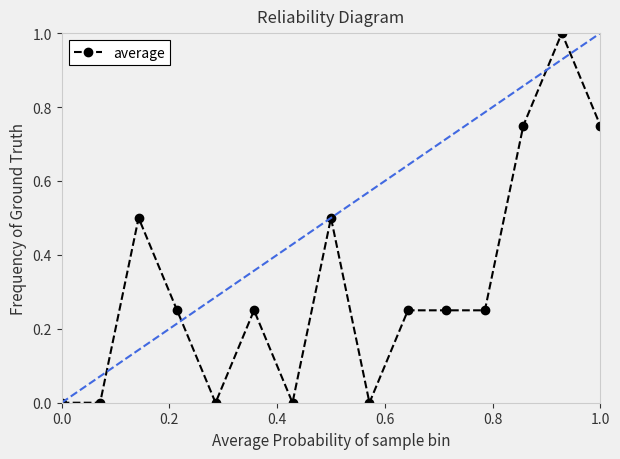

What is the highest value of the average series?

1.0